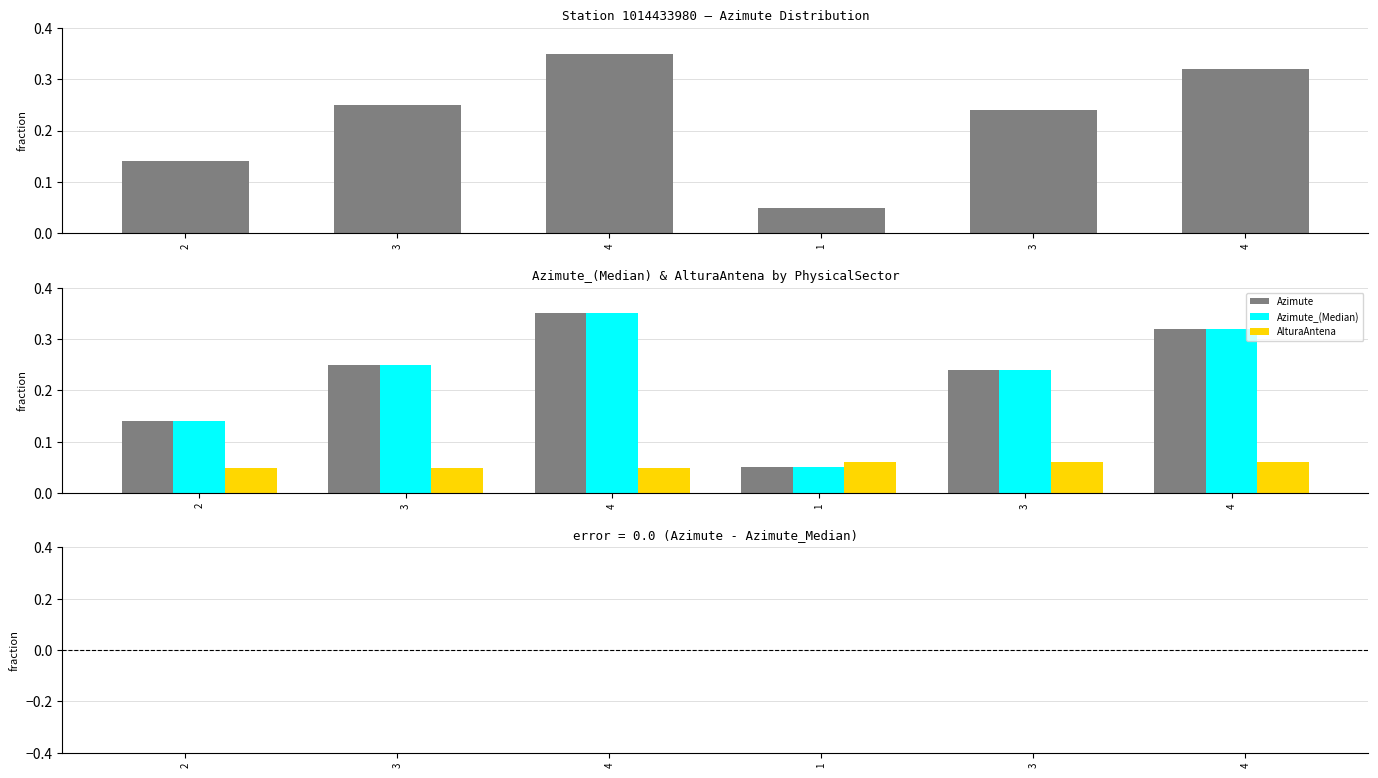

At how many categories does at least one series exceed 0?

6